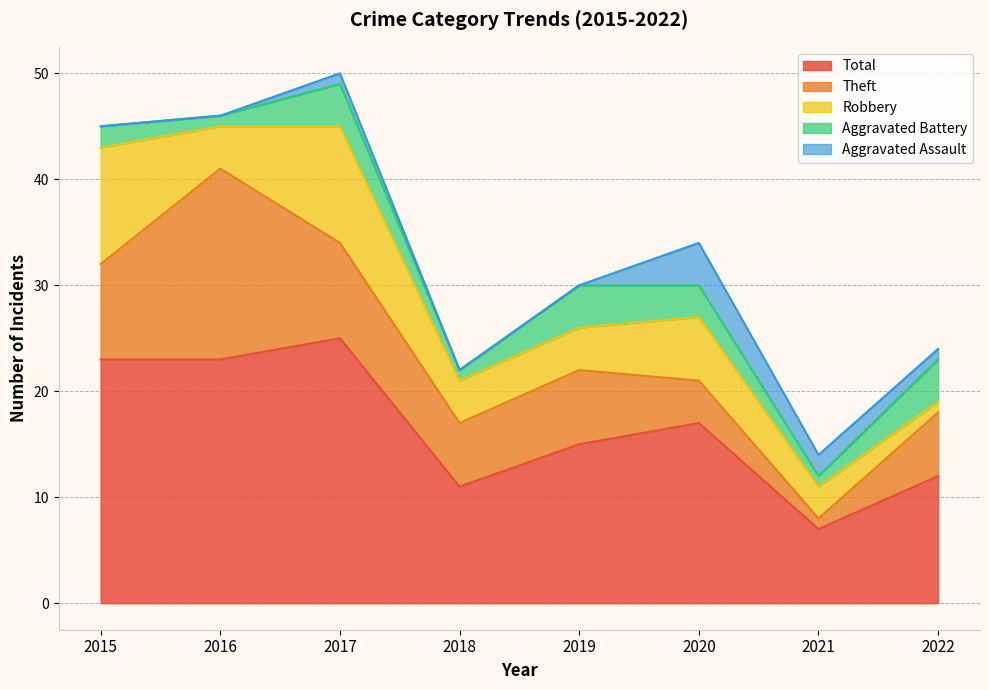

What is the difference between the highest and lowest values at 2019?

15